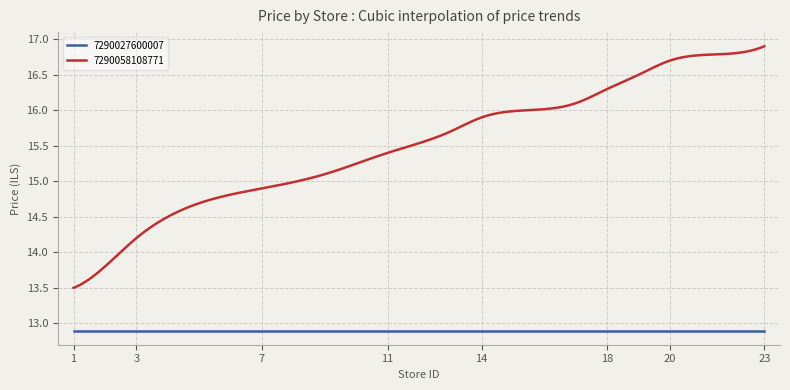

What is the sum of all 7290027600007 values?

3870.0